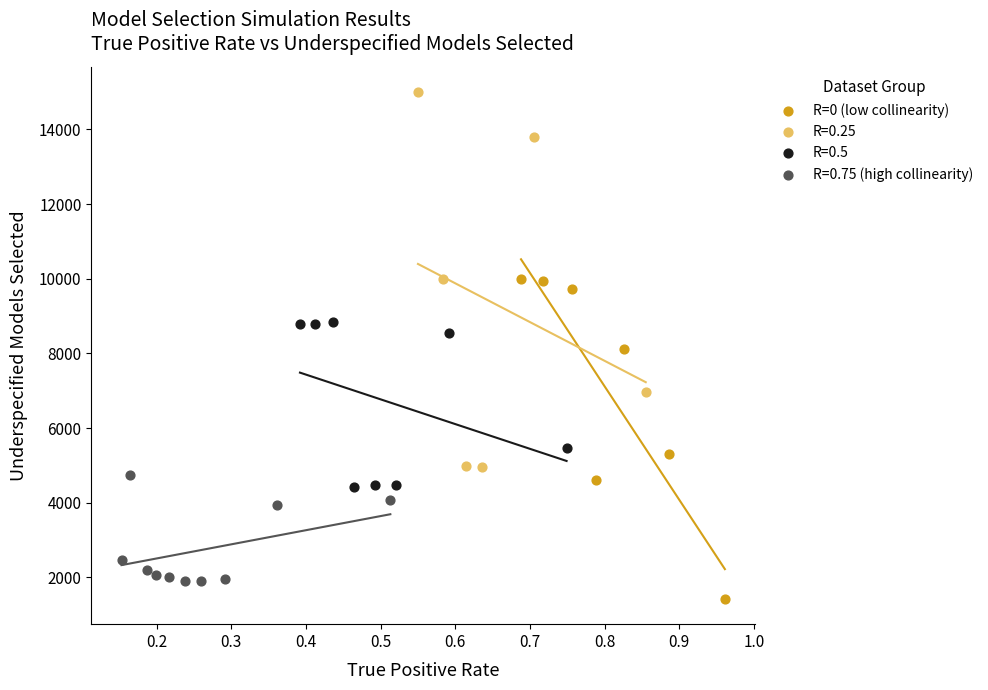

Which series reaches the maximum Y coordinate?

R=0.25